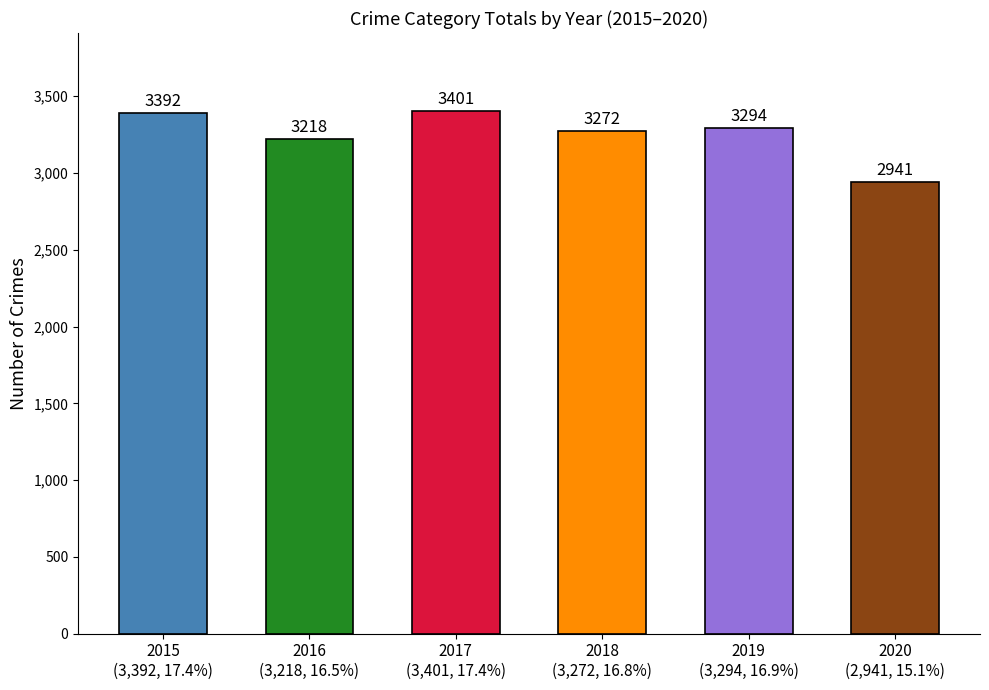

Reading right to left, list all the values displayed in this chart.

2020
(2,941, 15.1%)=2941	2019
(3,294, 16.9%)=3294	2018
(3,272, 16.8%)=3272	2017
(3,401, 17.4%)=3401	2016
(3,218, 16.5%)=3218	2015
(3,392, 17.4%)=3392